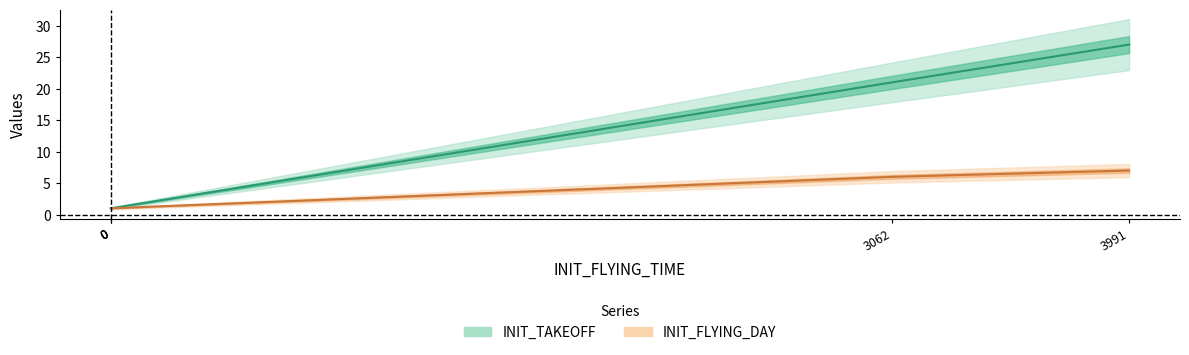

At 3062, list the series in order from smallest to largest.

INIT_FLYING_DAY, INIT_TAKEOFF